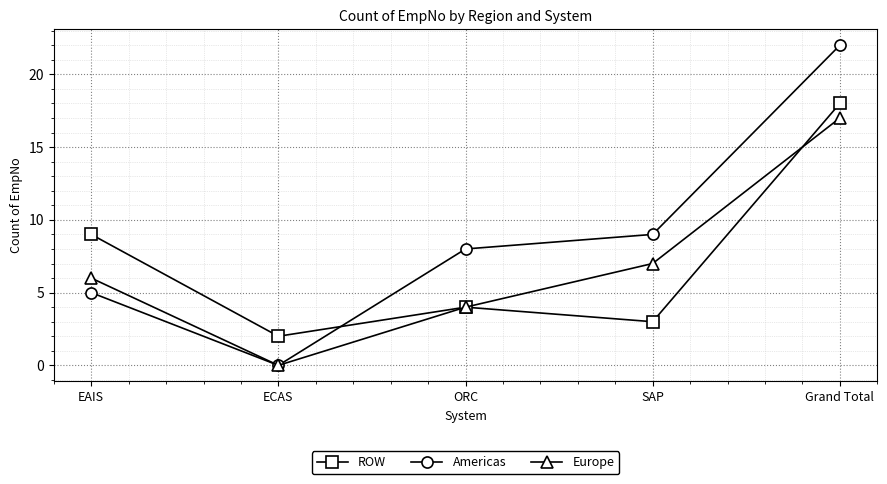

Which series ends up on top after the final intersection of Europe and ROW?

ROW